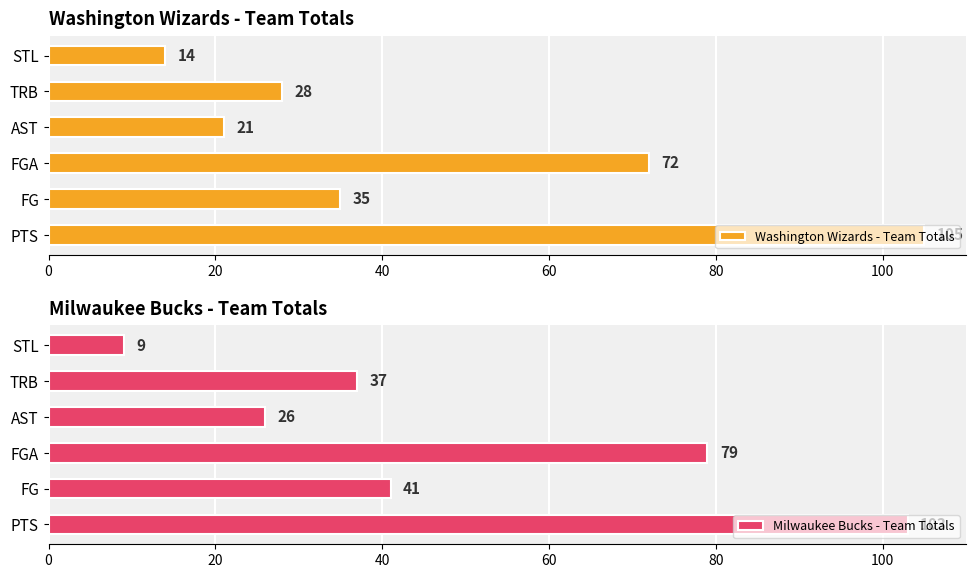

What is the lowest value of the Washington Wizards - Team Totals series?

14